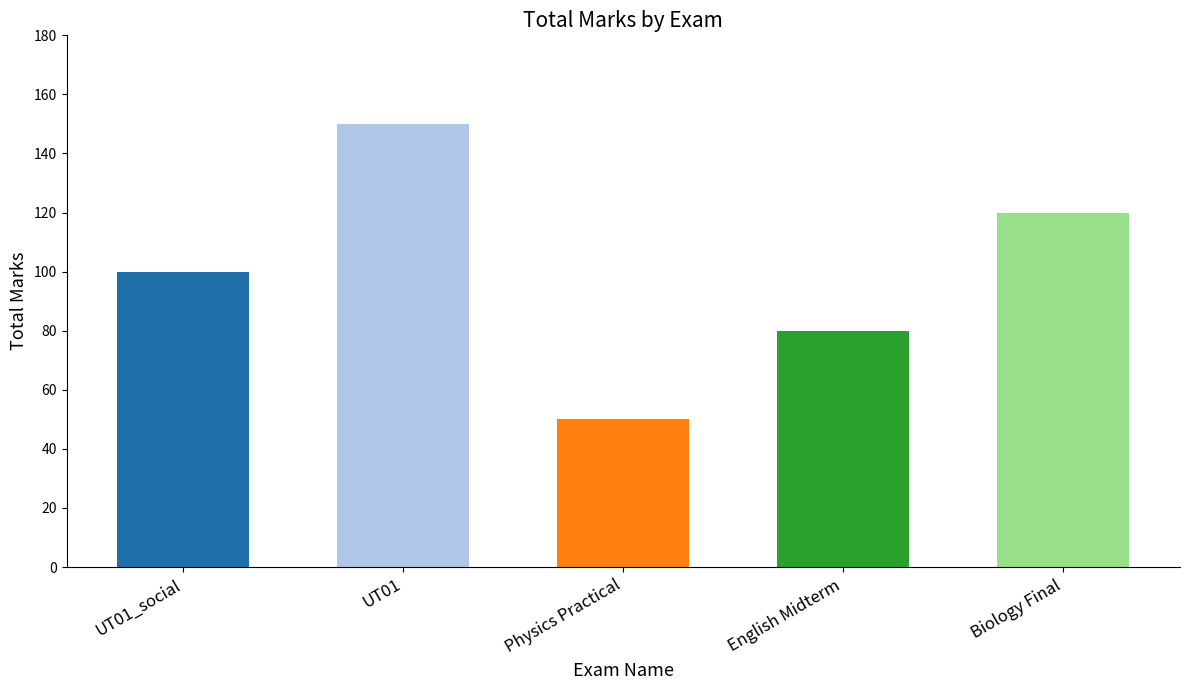

Are the bars horizontal?

No